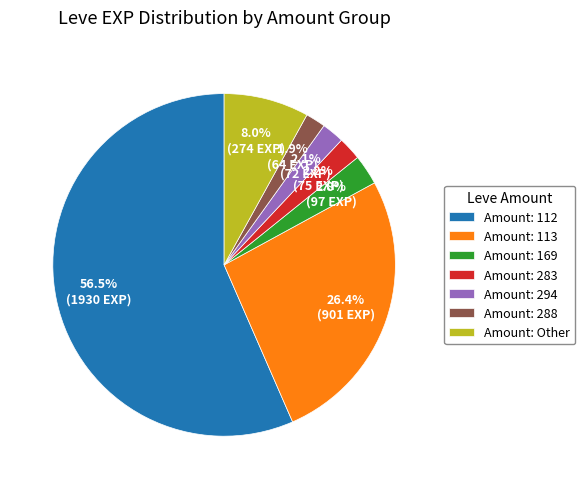

What is the ratio of the value at Amount: 113 to the value at Amount: 112?

0.5